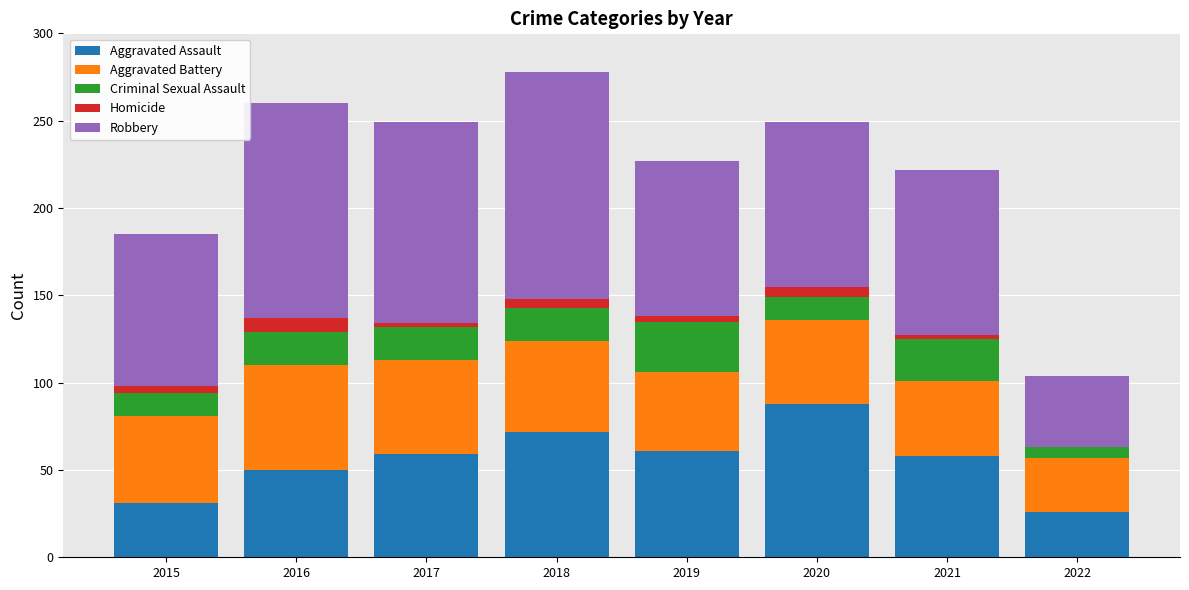

What is the maximum value for Aggravated Assault?

88